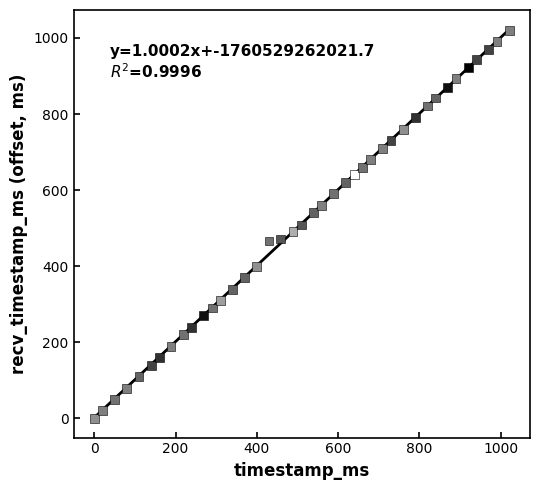

What is the range of X values (max minus min)?

1021